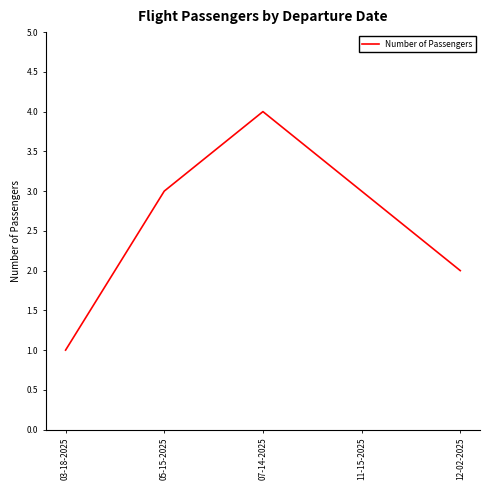

How many lines are shown in the chart?

1